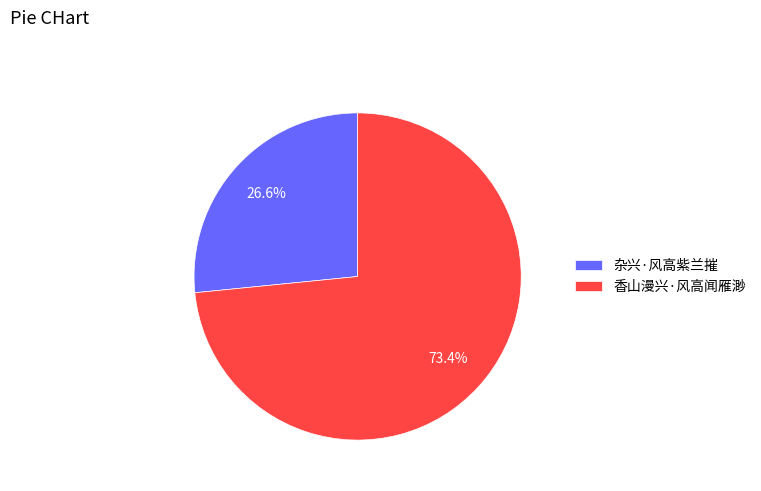

Which category has the smallest portion of the pie?

杂兴·风高紫兰摧